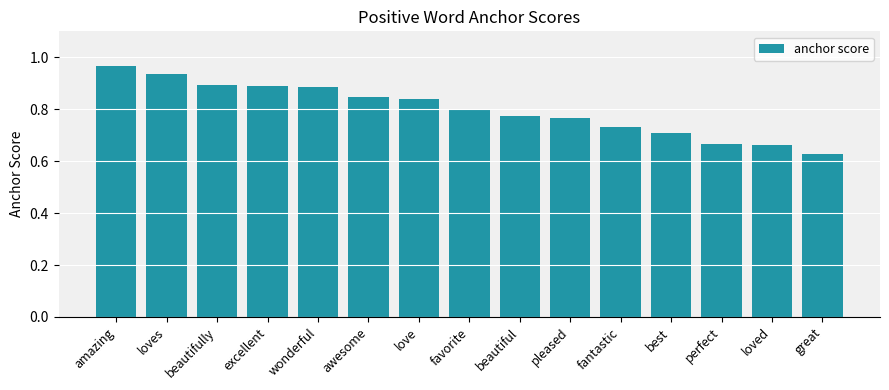

The value at beautiful is 0.8. True or false?

True